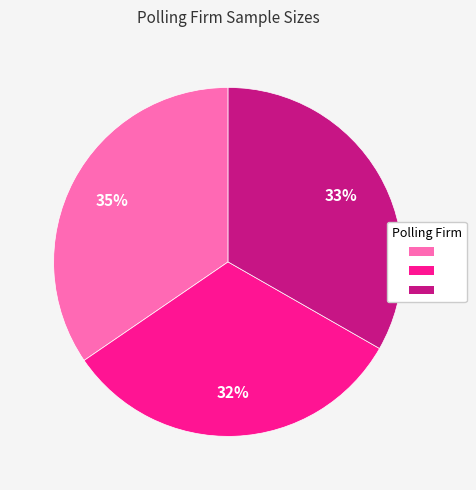

Is there a majority slice in this chart?

No